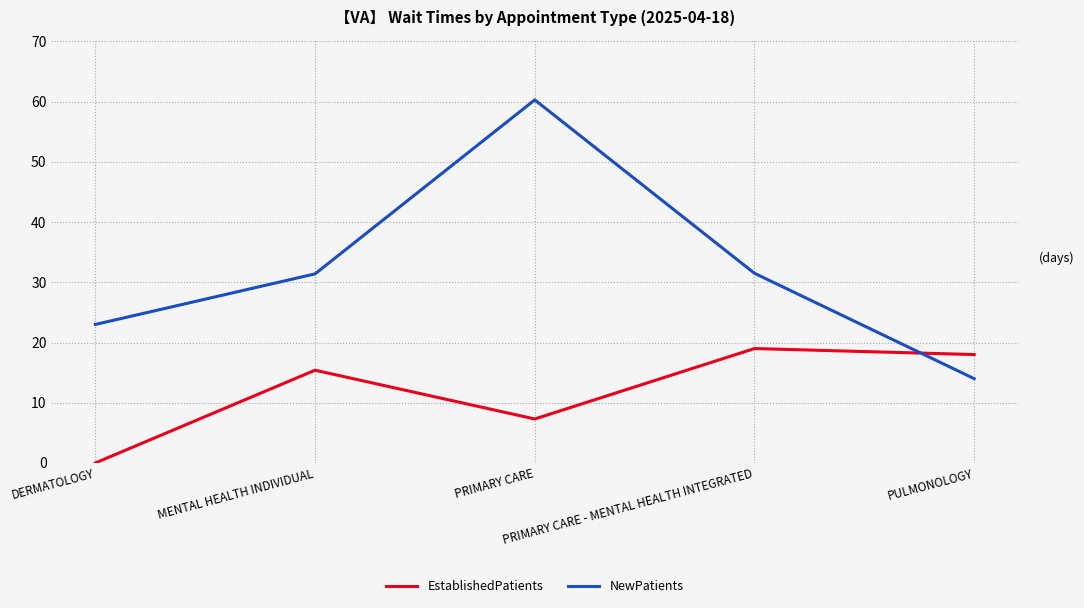

What is the maximum value shown in the chart?

60.3